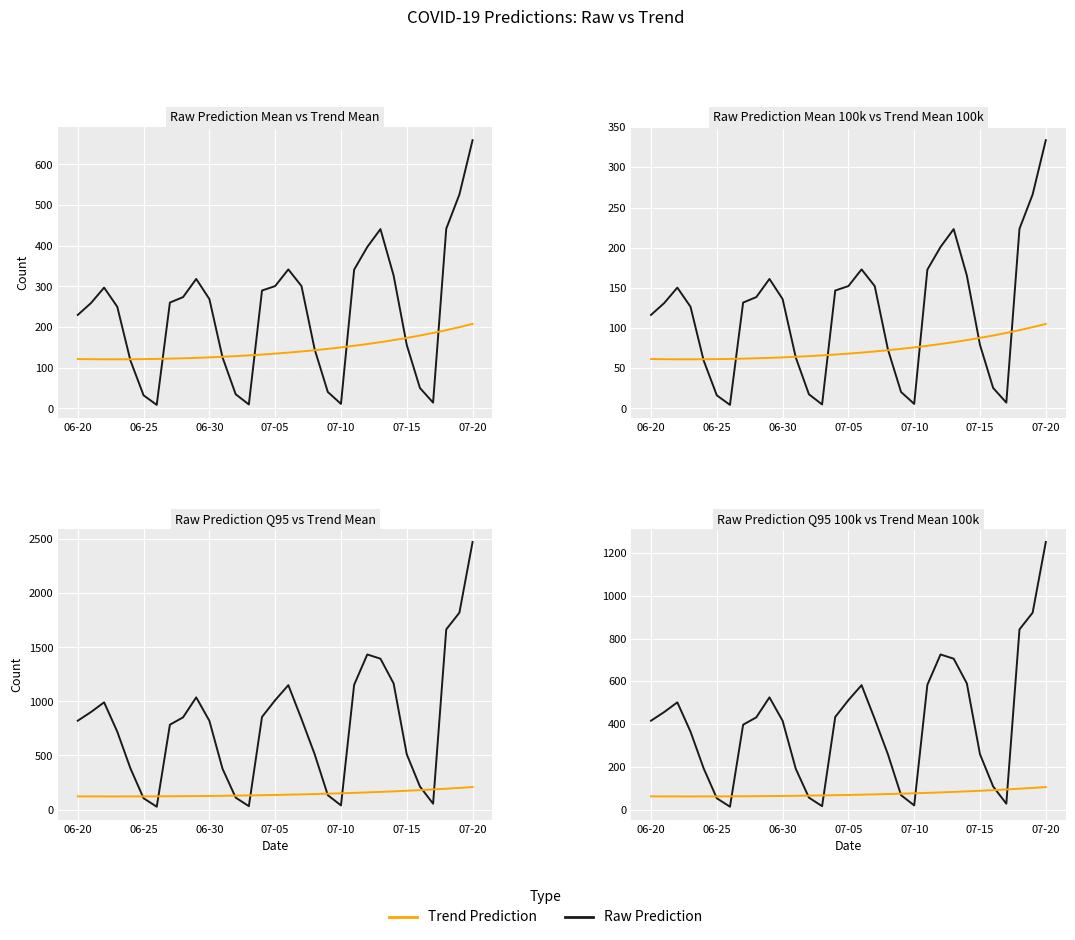

True or false: Raw Prediction Q95 100k has a value of 143.5 at 07-15.

False